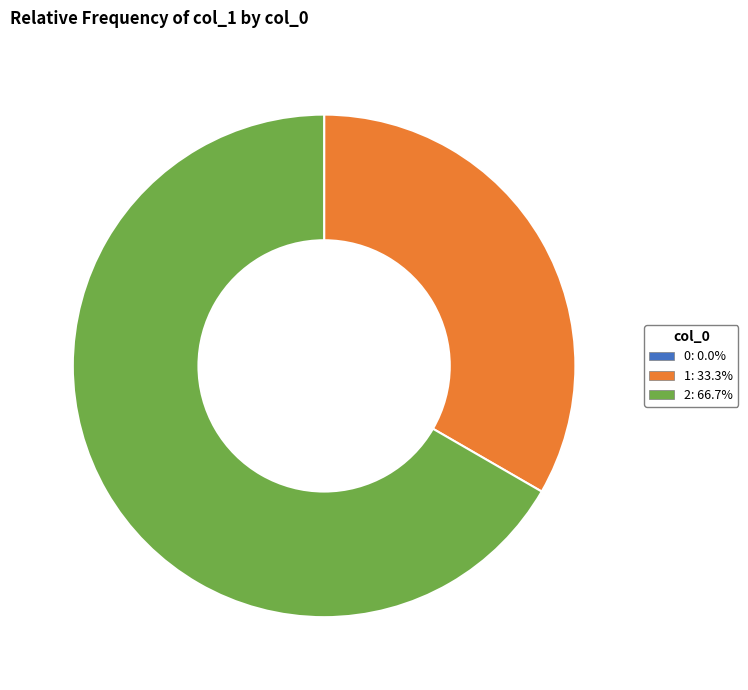

Which category accounts for the majority?

2